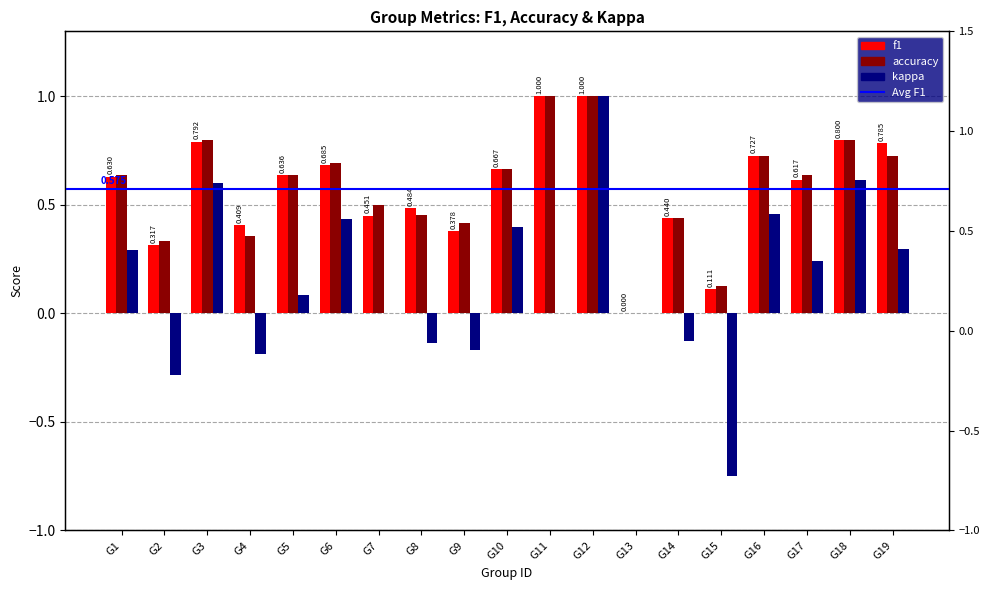

What is the sum of the accuracy values at G3 and G15?

0.9